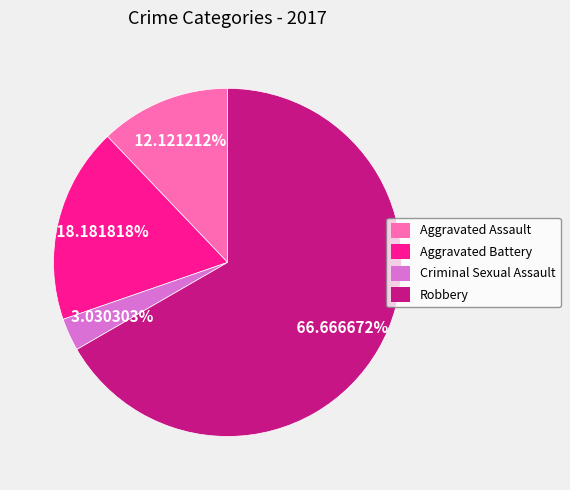

What is the largest slice in the pie chart?

Robbery